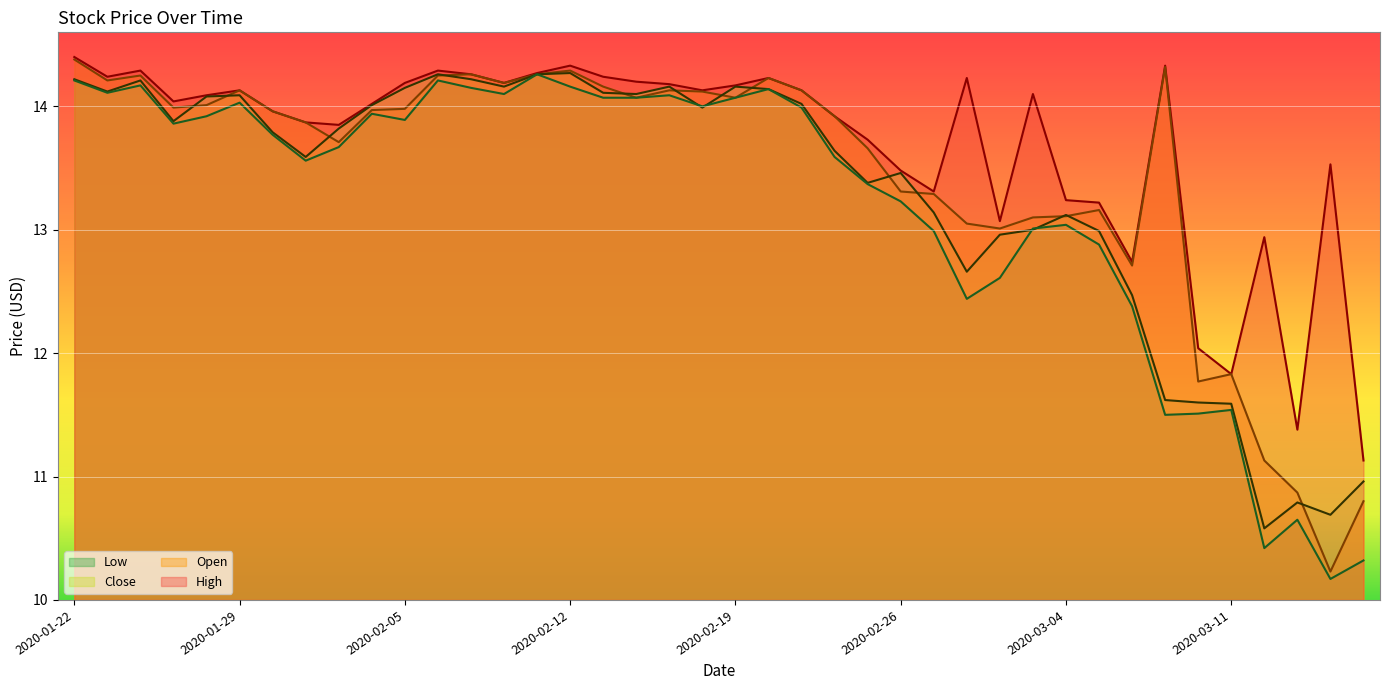

At which category does Open reach its first local peak?

2020-01-24